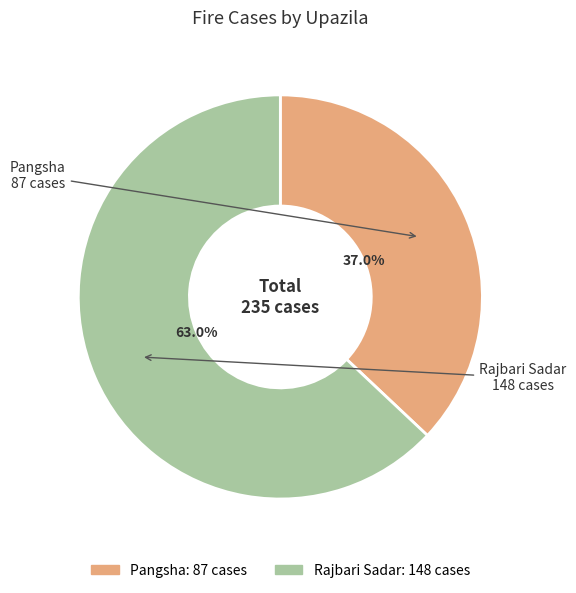

To the nearest percent, what percentage of the pie is Pangsha?

37%